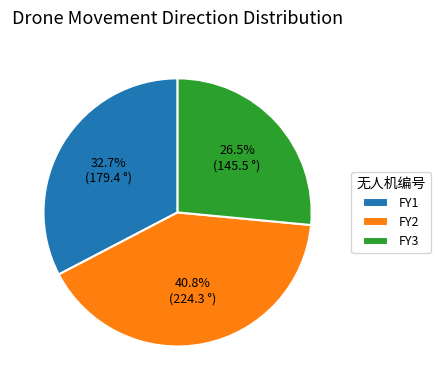

What is the largest slice in the pie chart?

FY2